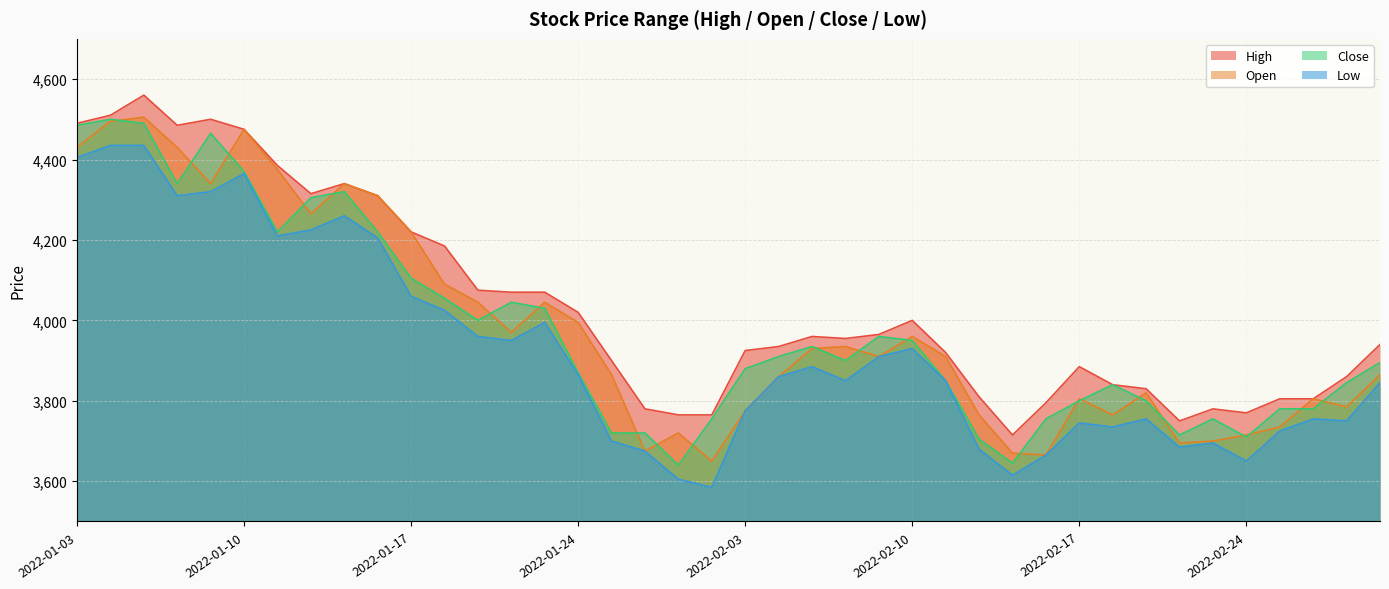

Read the High value at 2022-01-26, to the nearest 100.

3800